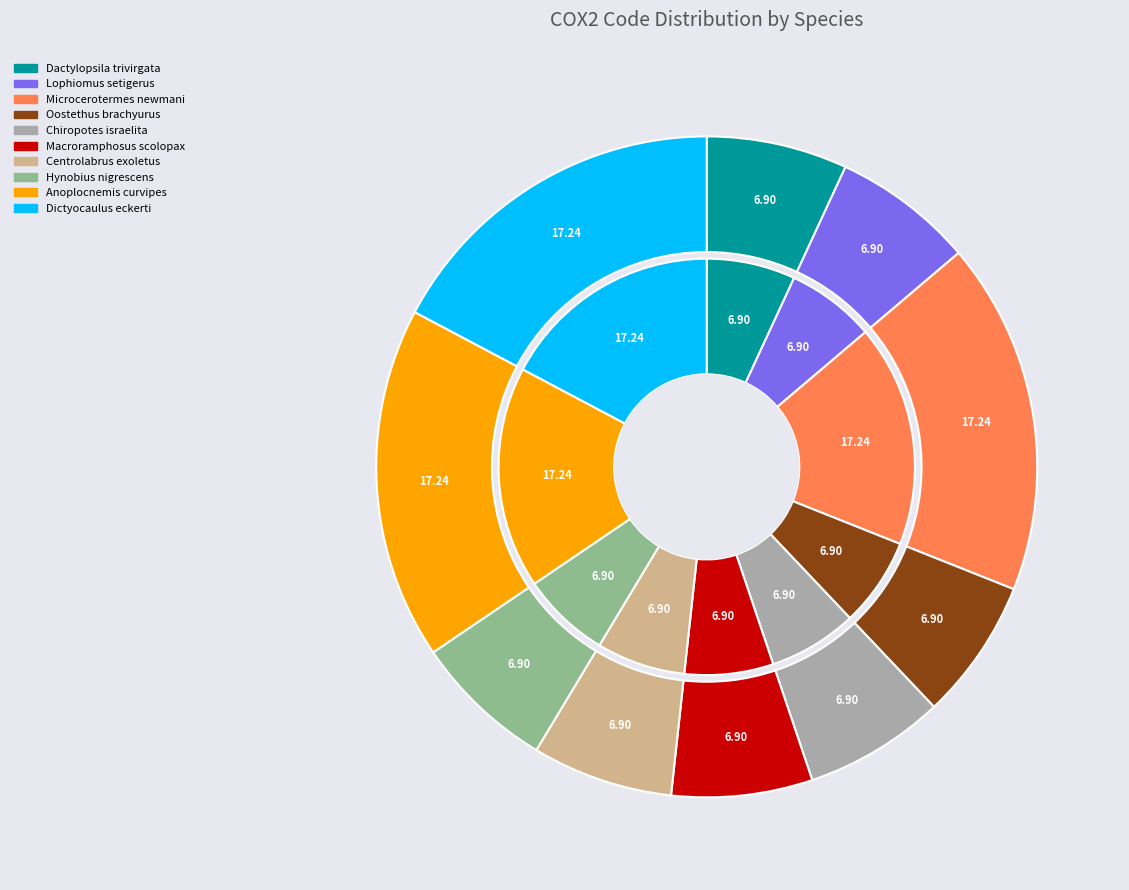

Is it true that Hynobius nigrescens is 13% of the pie?

False